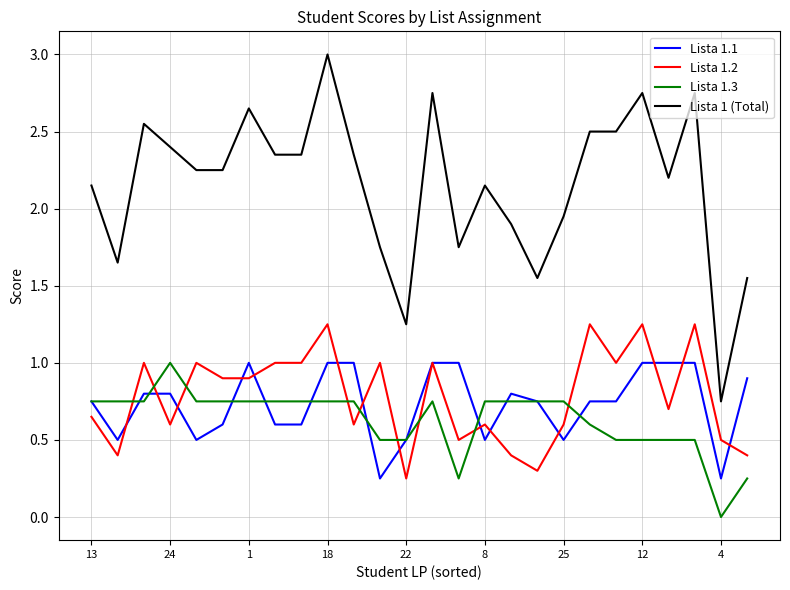

What is the highest value of the Lista 1.1 series?

1.0